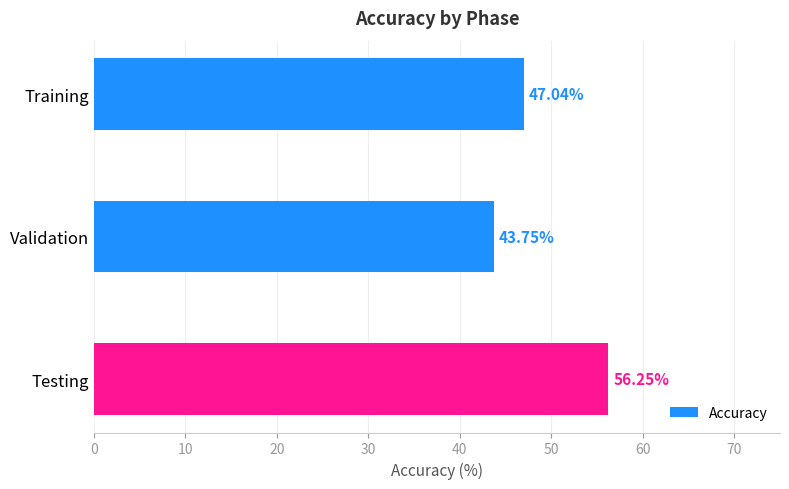

What is the average value?

49.0